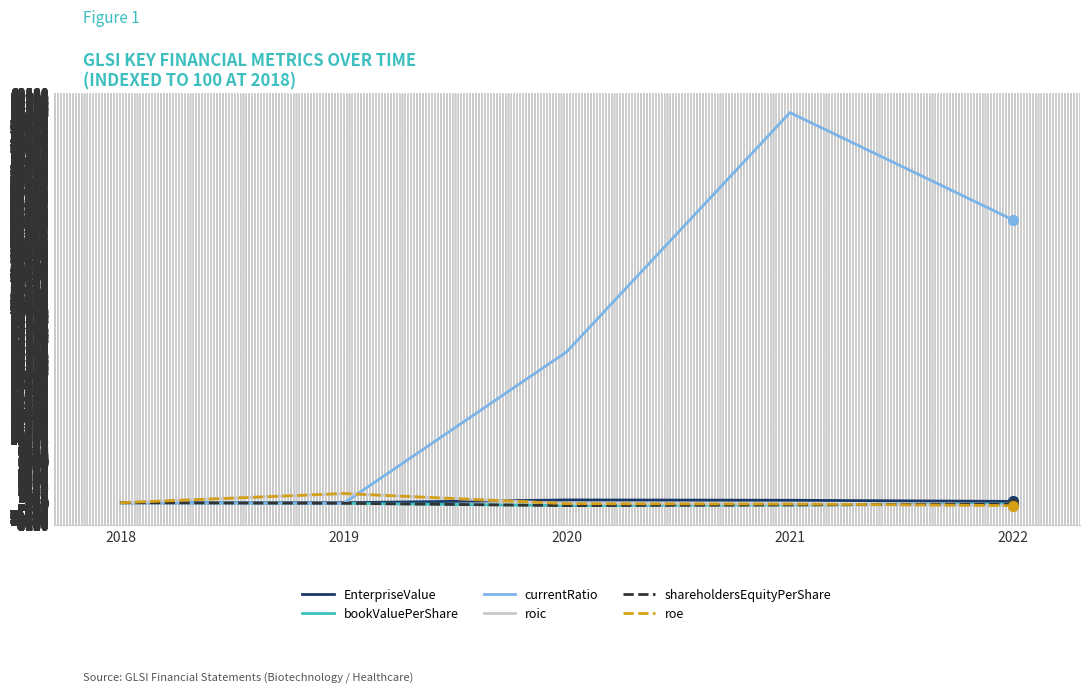

Which series has the largest total across all categories?

currentRatio